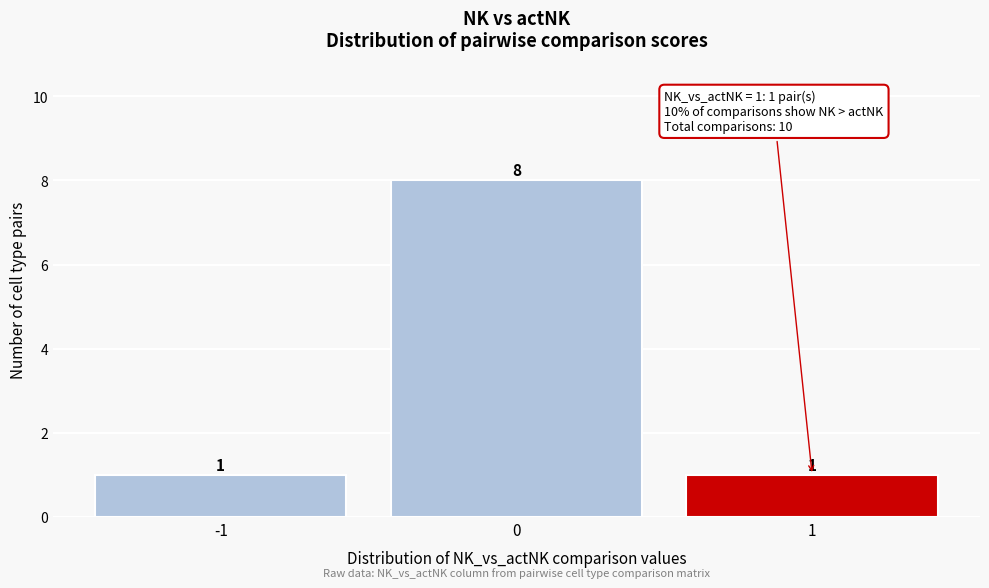

Reading left to right, what are all the values shown in this chart?

1	8	1